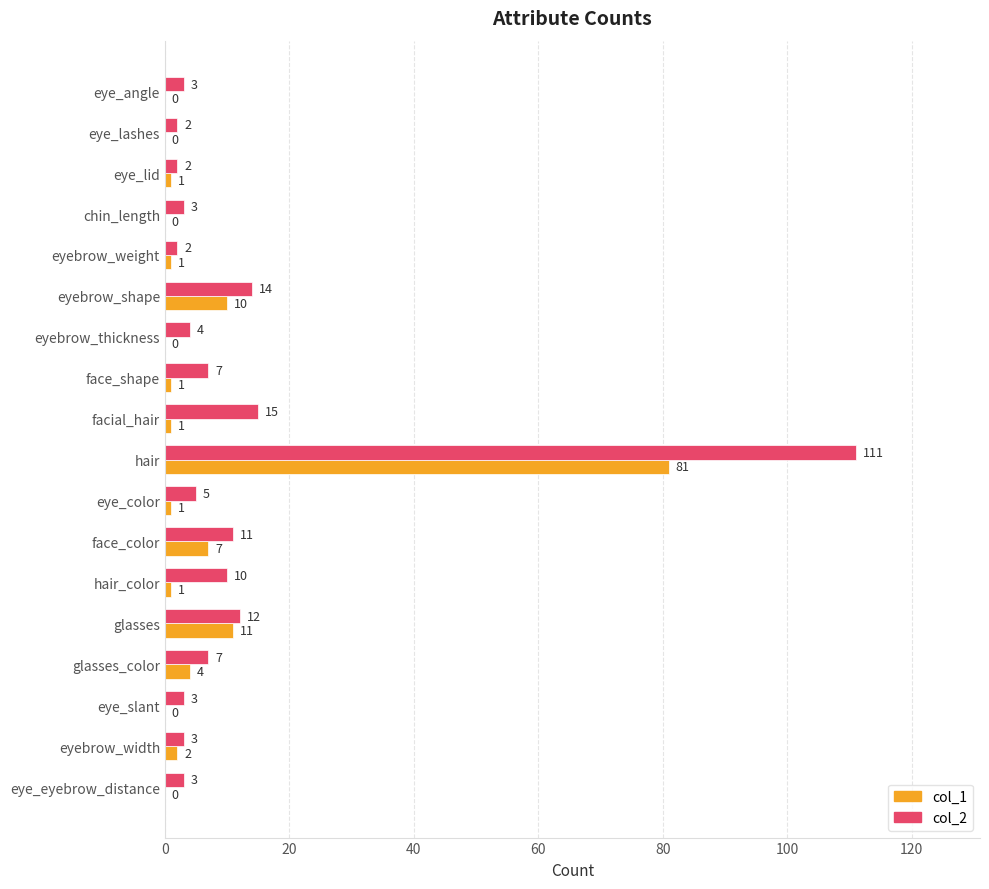

What is the sum of all col_1 values?

121